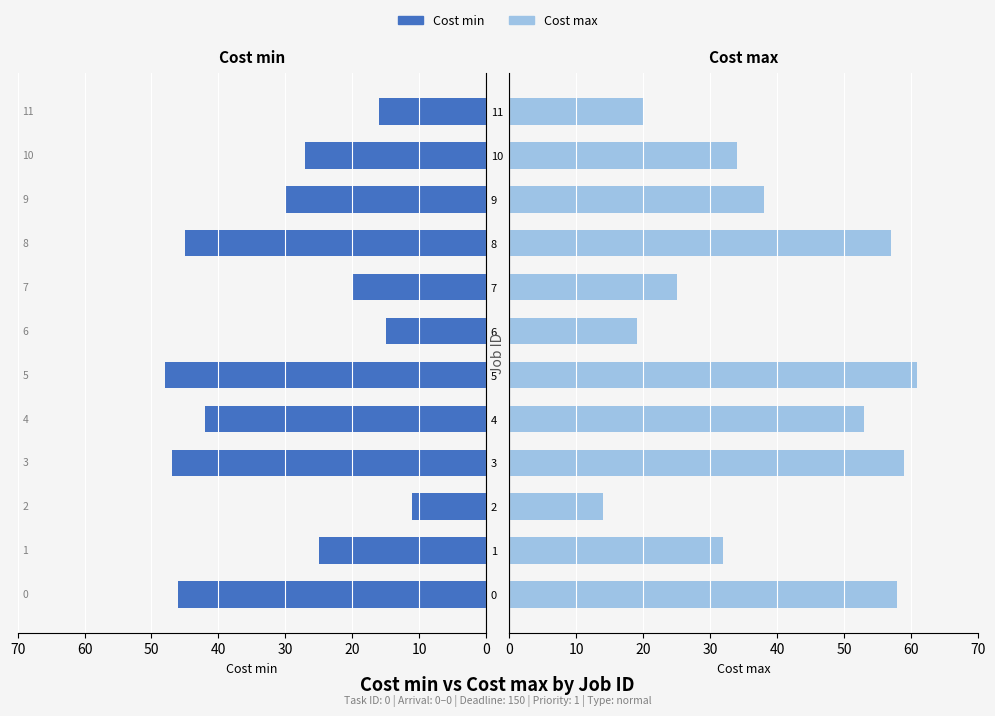

Where is Cost max nearest to the value 37?

9